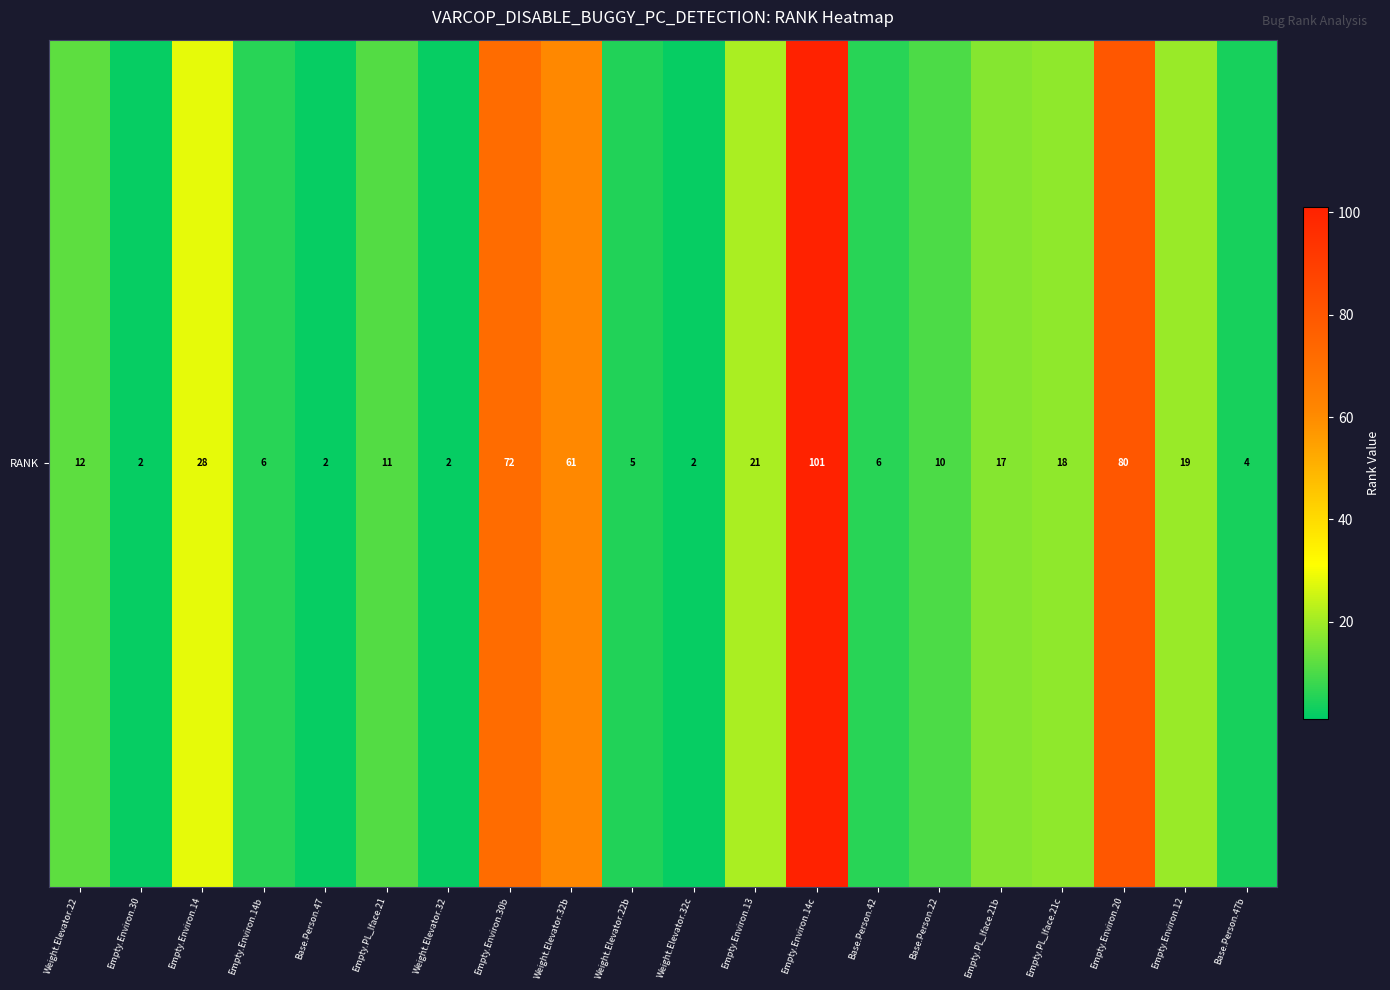

How many data points are above 12?

9